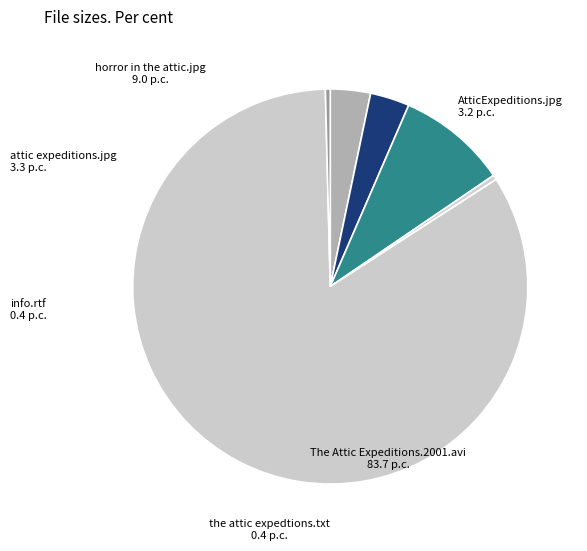

How many segments does this pie chart have?

6